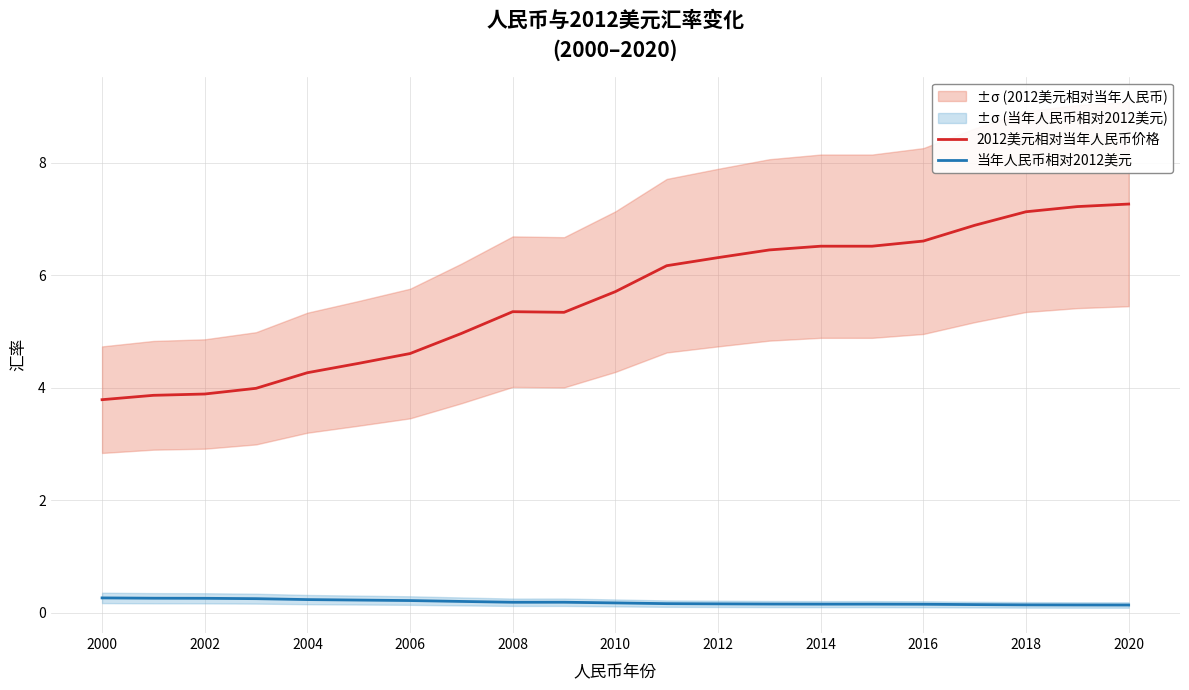

Is it true that 当年人民币相对2012美元 equals 0.2 at 2008?

True